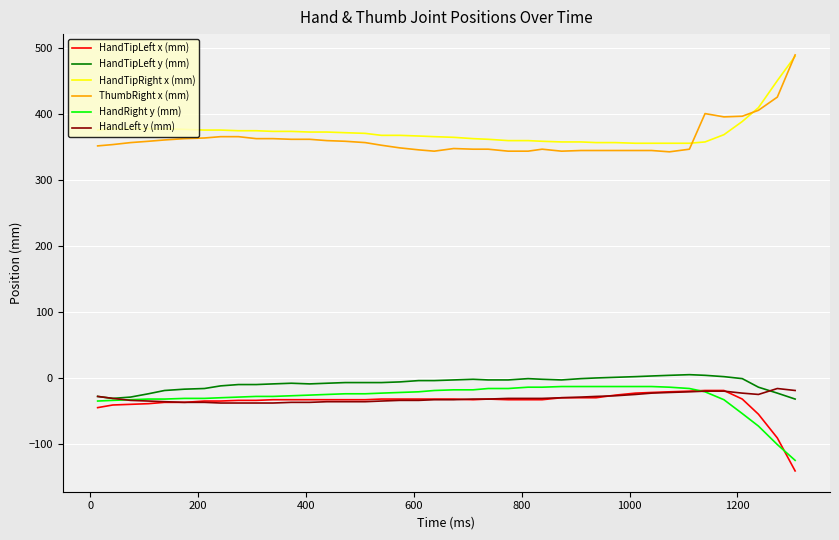

True or false: HandLeft y (mm) and HandTipRight x (mm) intersect in this chart.

False